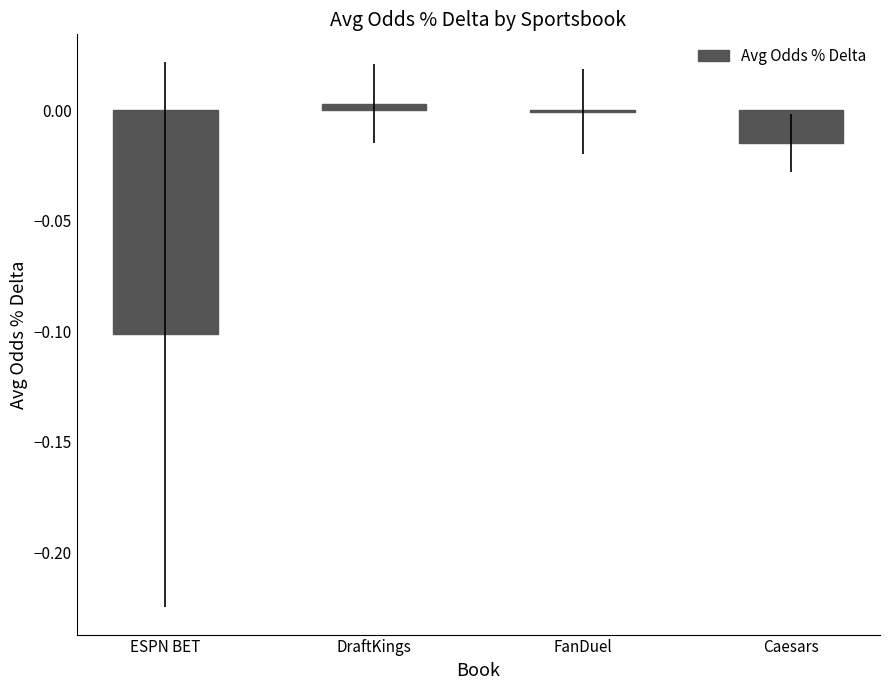

Between Caesars and ESPN BET, which is larger?

Caesars